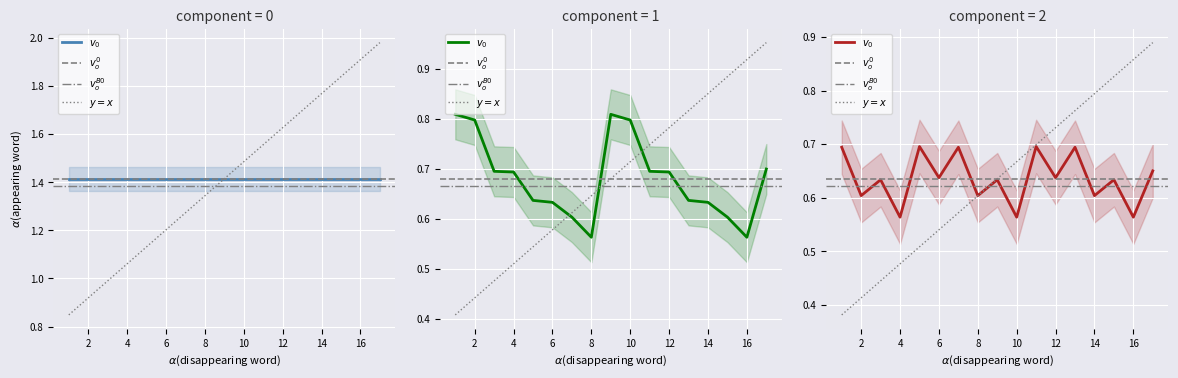

At how many categories does at least one series exceed 0?

17